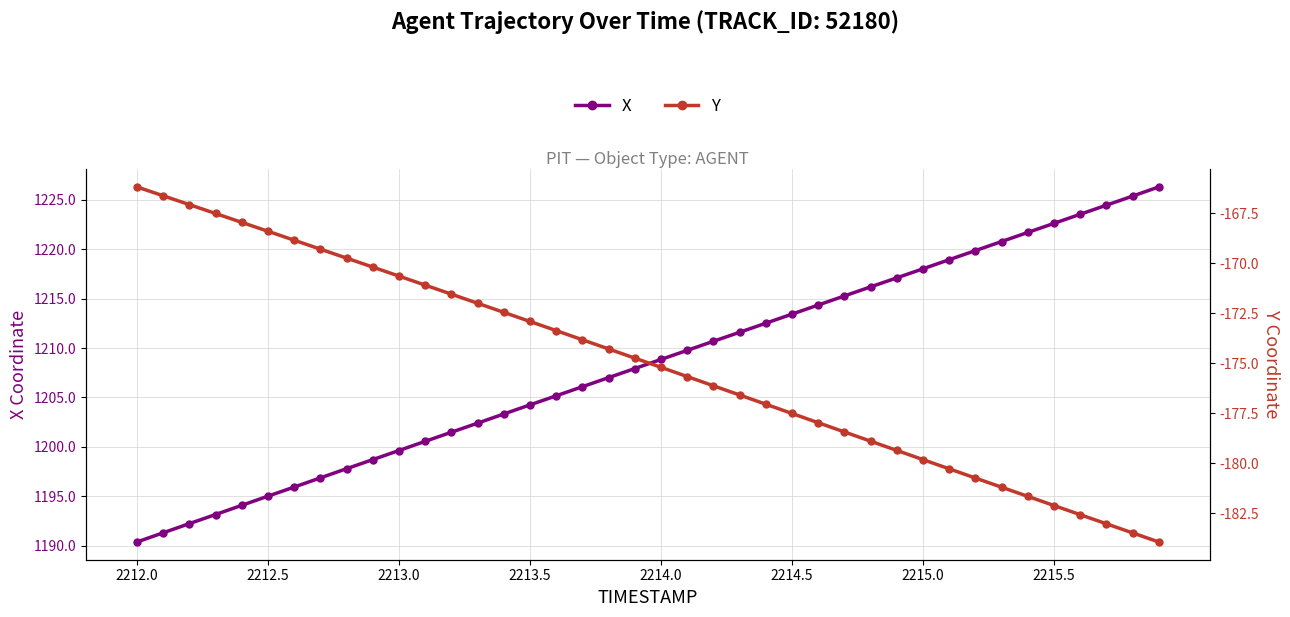

The value of X at 2213.0 is 386.1. True or false?

False